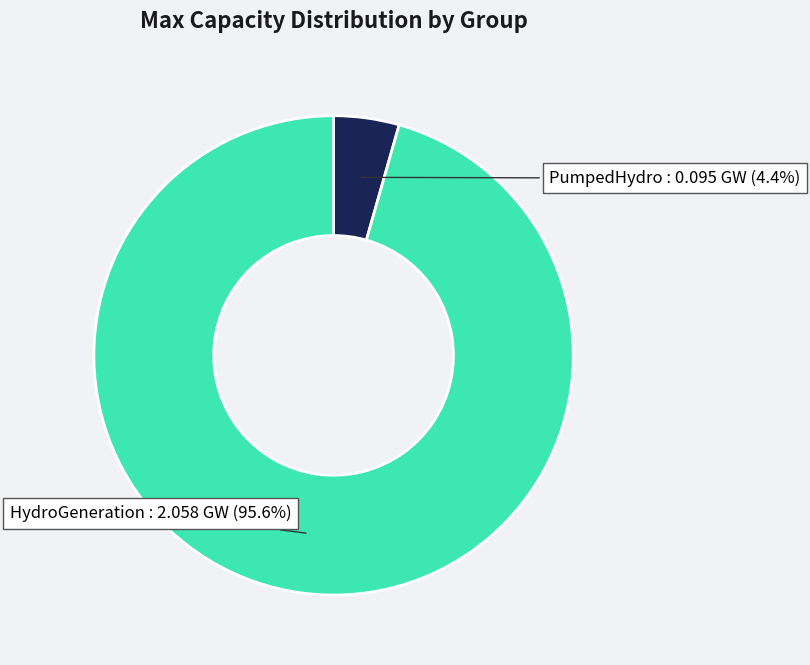

Is there any slice that represents more than half of the pie?

Yes